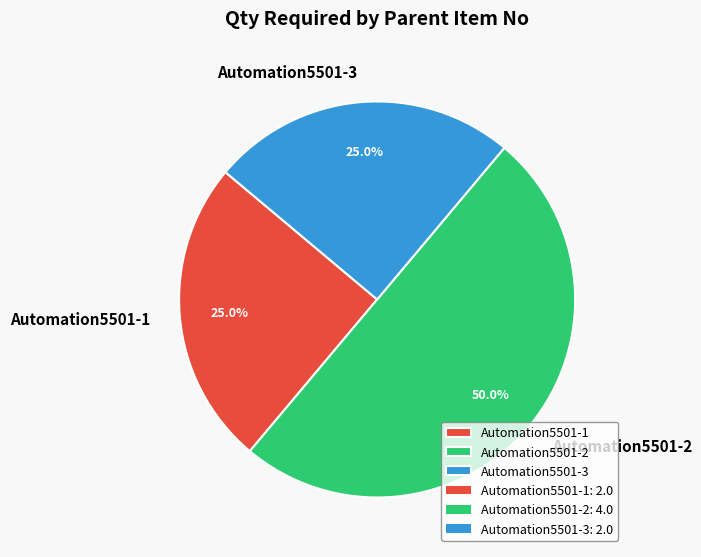

Does Automation5501-3 account for over 50% of the chart?

No